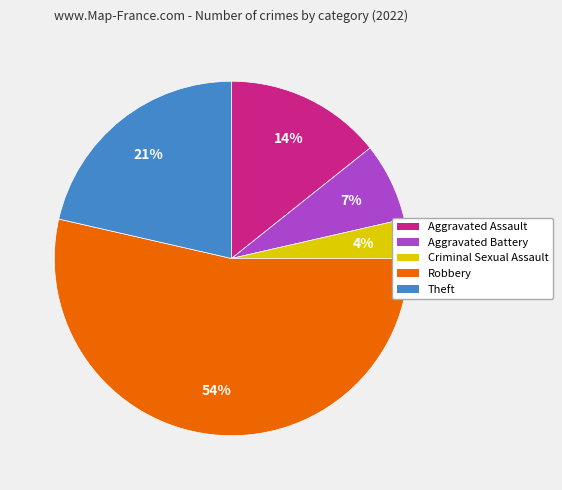

Rank the categories by value from highest to lowest.

Robbery, Theft, Aggravated Assault, Aggravated Battery, Criminal Sexual Assault